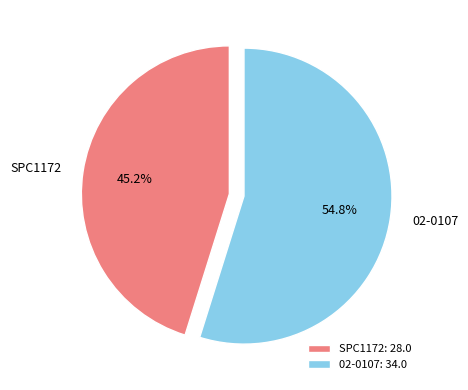

To the nearest percent, what is the average slice percentage?

50%